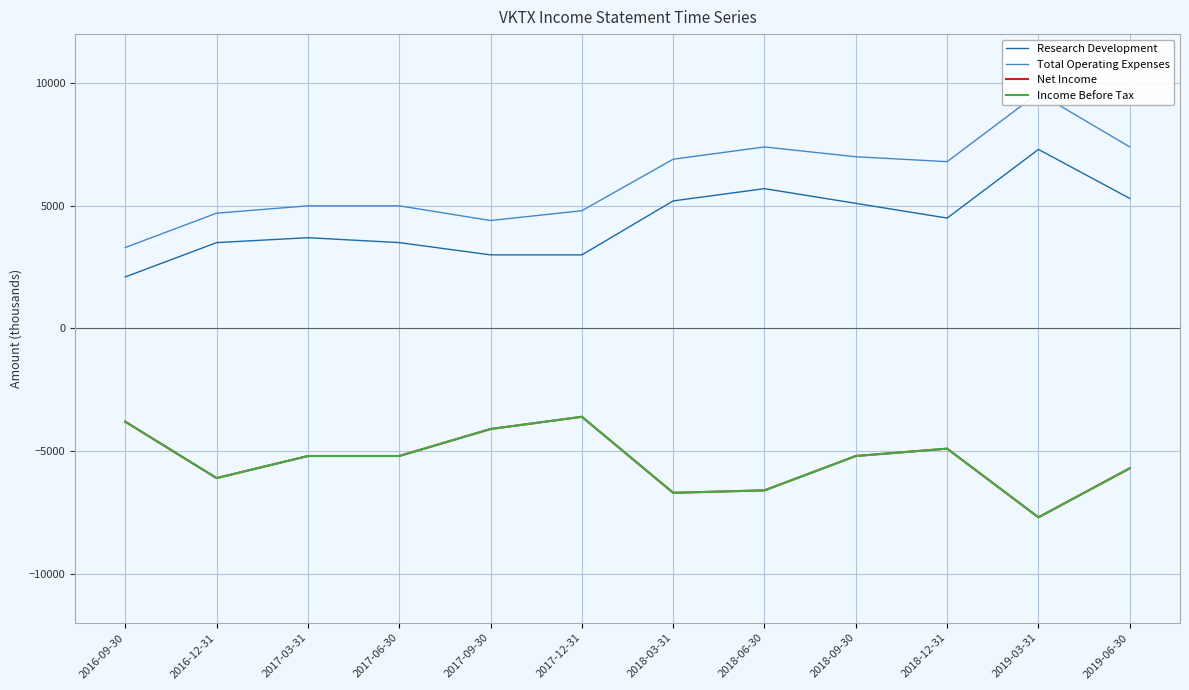

True or false: Income Before Tax has more than 1 points higher than both neighbors.

True